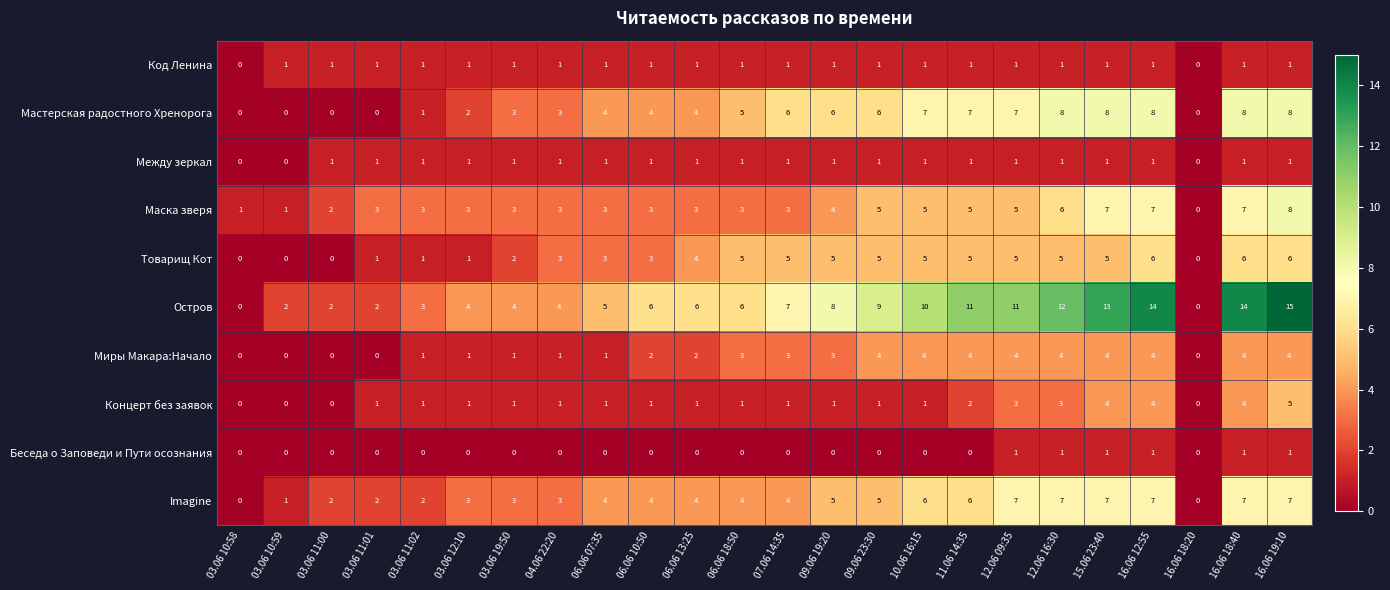

What is the difference between the highest and lowest values at 06.06 07:35?

5